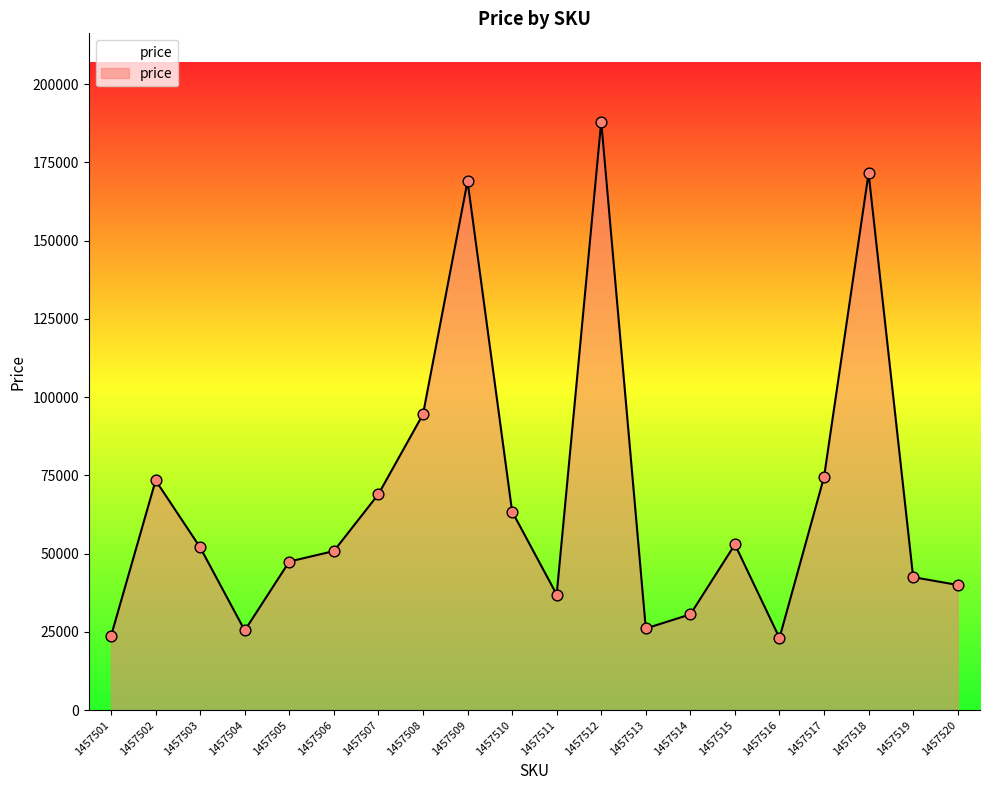

What is the change in value from 1457510 to 1457511?

-26507